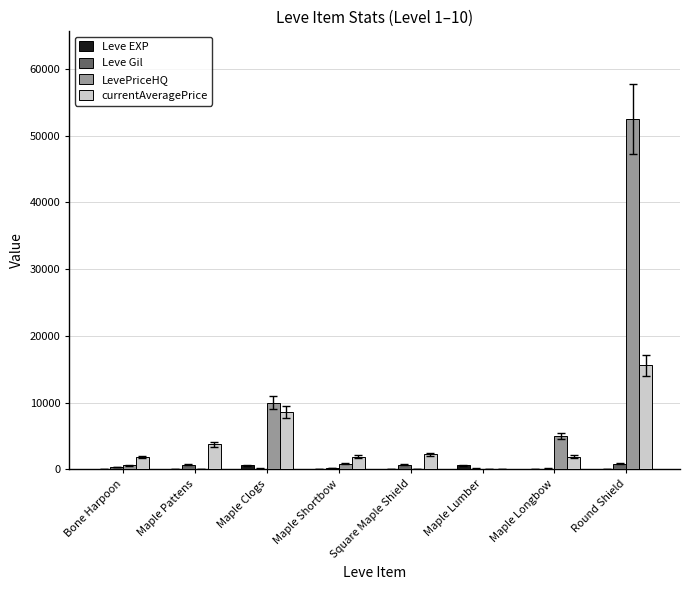

Which series has the largest range (max minus min)?

LevePriceHQ